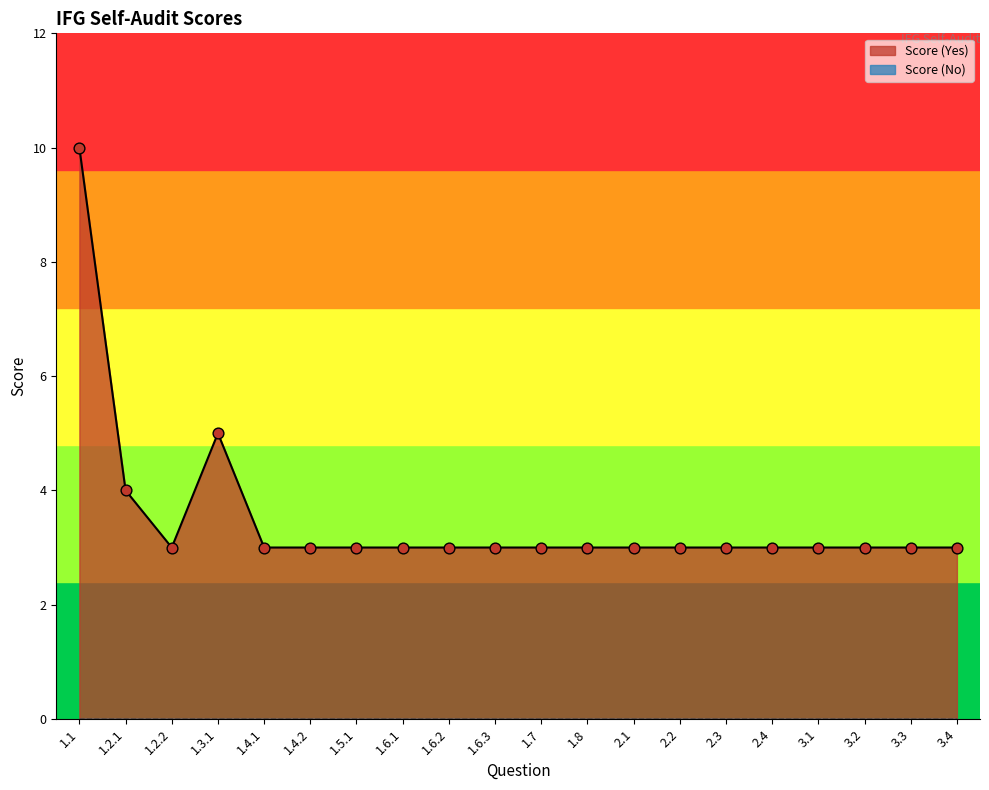

Between 3.2 and 2.1, which is larger?

3.2